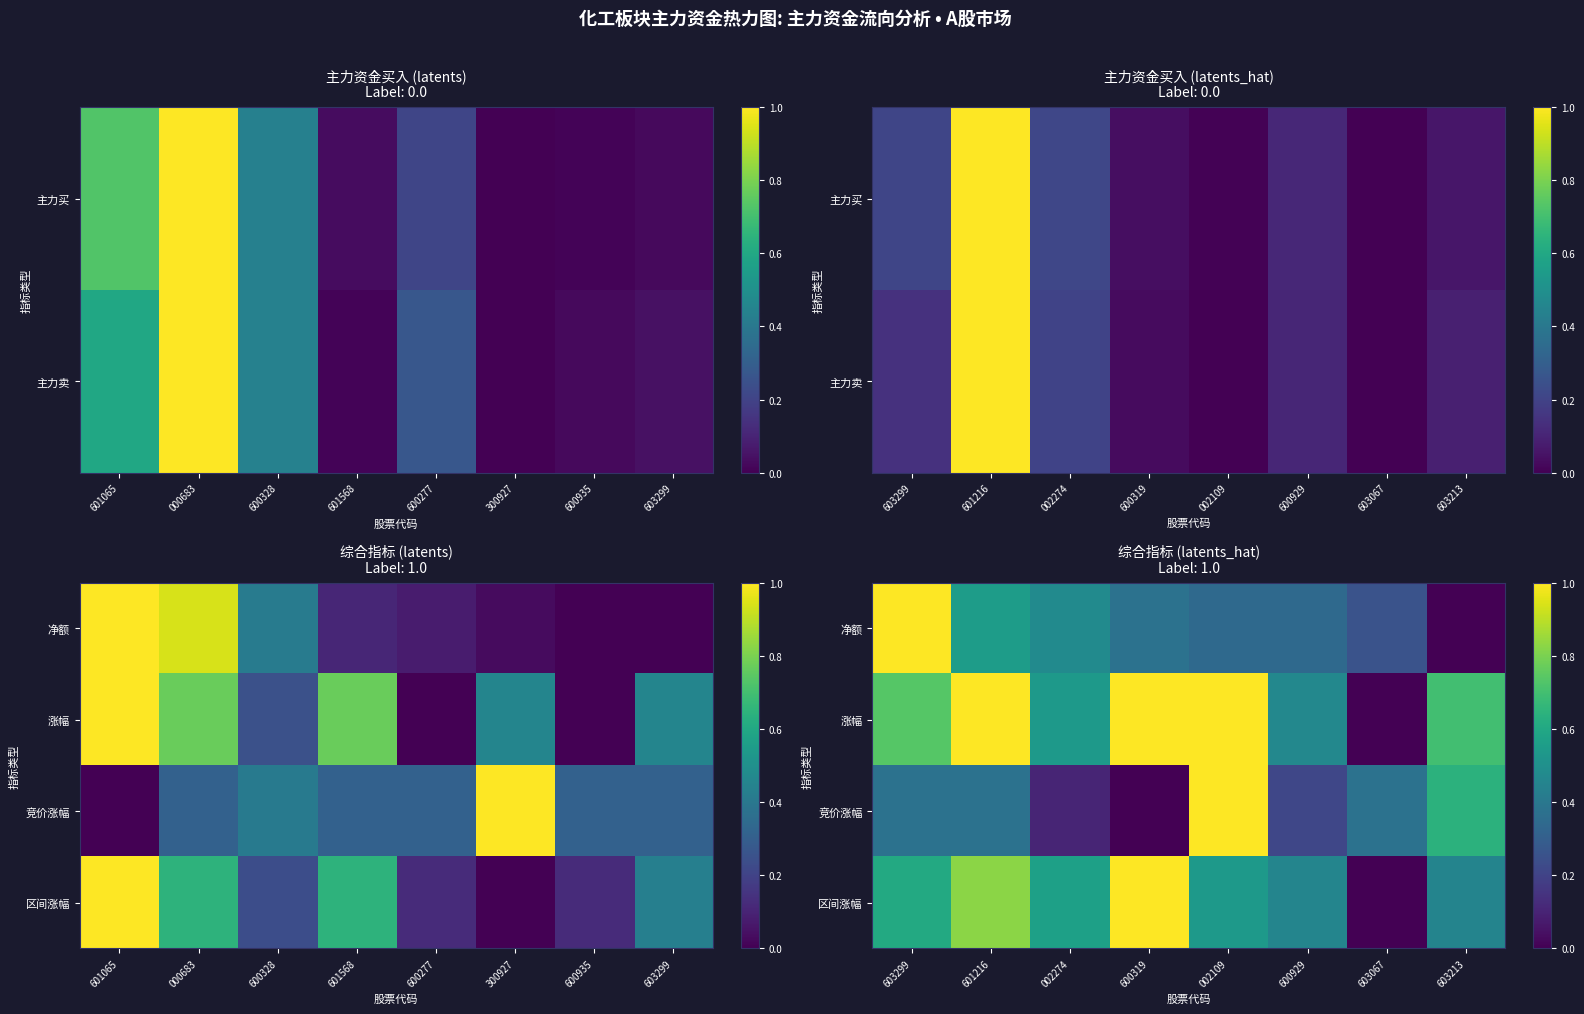

At how many categories does at least one series exceed 0?

8